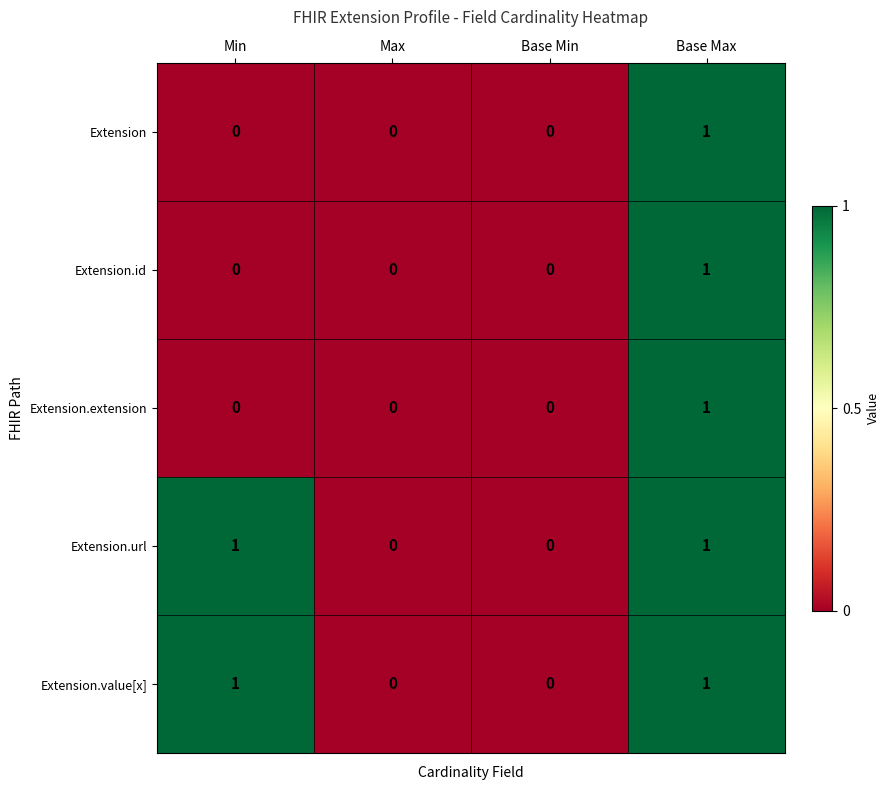

How many categories are shown in the chart?

4